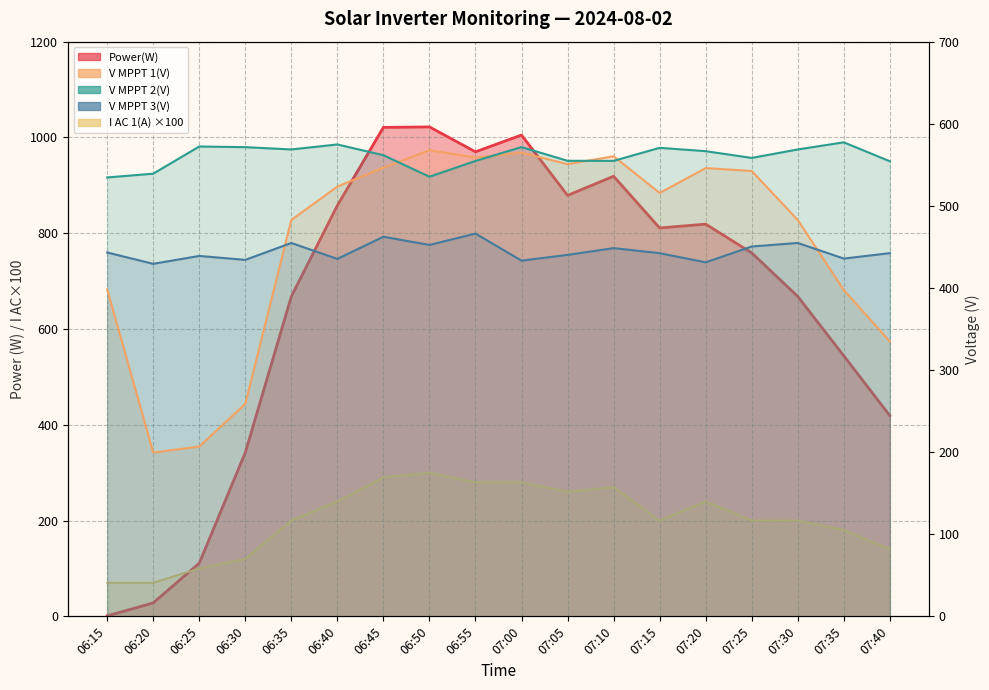

Reading left to right, extract all data points from this chart.

Power(W): 06:15=1.0	06:20=28.0	06:25=111.0	06:30=342.0	06:35=668.0	06:40=858.0	06:45=1021.0	06:50=1022.0	06:55=970.0	07:00=1005.0	07:05=879.0	07:10=919.0	07:15=811.0	07:20=819.0	07:25=759.0	07:30=668.0	07:35=544.0	07:40=419.0
V MPPT 1(V): 06:15=398.3	06:20=199.5	06:25=206.8	06:30=258.8	06:35=482.8	06:40=523.5	06:45=546.5	06:50=567.8	06:55=558.9	07:00=564.8	07:05=550.8	07:10=560.4	07:15=515.7	07:20=546.0	07:25=542.5	07:30=482.8	07:35=397.4	07:40=334.8
V MPPT 2(V): 06:15=534.6	06:20=539.2	06:25=572.3	06:30=571.5	06:35=568.7	06:40=574.8	06:45=561.7	06:50=535.5	06:55=554.7	07:00=571.6	07:05=554.9	07:10=554.8	07:15=570.7	07:20=566.6	07:25=558.4	07:30=568.7	07:35=577.4	07:40=554.3
V MPPT 3(V): 06:15=443.2	06:20=429.4	06:25=439.0	06:30=434.2	06:35=454.8	06:40=435.4	06:45=462.4	06:50=452.4	06:55=466.2	07:00=433.3	07:05=440.3	07:10=448.5	07:15=442.4	07:20=431.2	07:25=450.5	07:30=454.8	07:35=435.8	07:40=442.4
I AC 1(A): 06:15=70.0	06:20=70.0	06:25=100.0	06:30=120.0	06:35=200.0	06:40=240.0	06:45=290.0	06:50=300.0	06:55=280.0	07:00=280.0	07:05=260.0	07:10=270.0	07:15=200.0	07:20=240.0	07:25=200.0	07:30=200.0	07:35=180.0	07:40=140.0